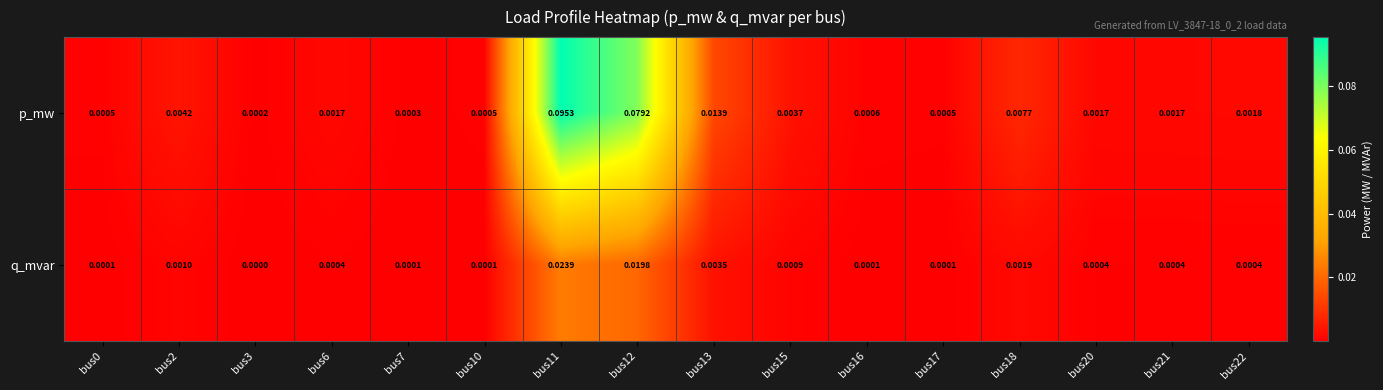

List the series in order of their peak value, lowest first.

q_mvar, p_mw